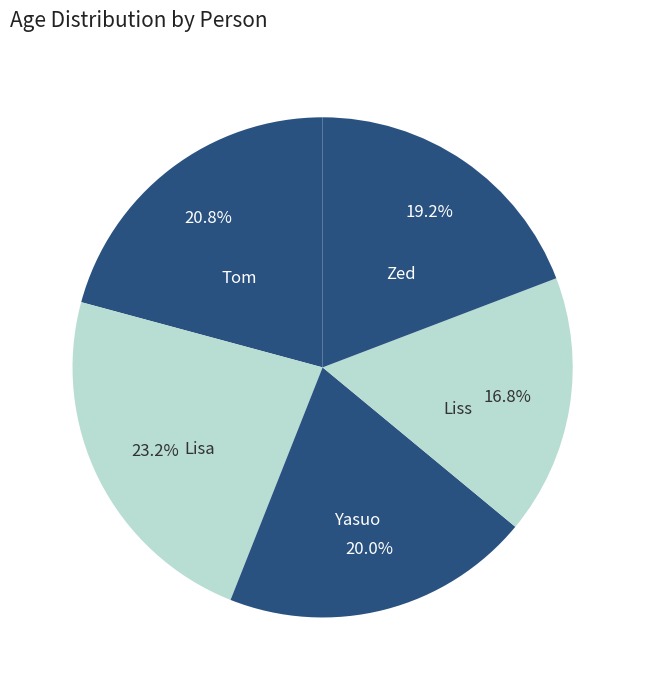

To the nearest percent, what is the difference between the Tom and Zed slice percentages?

2%